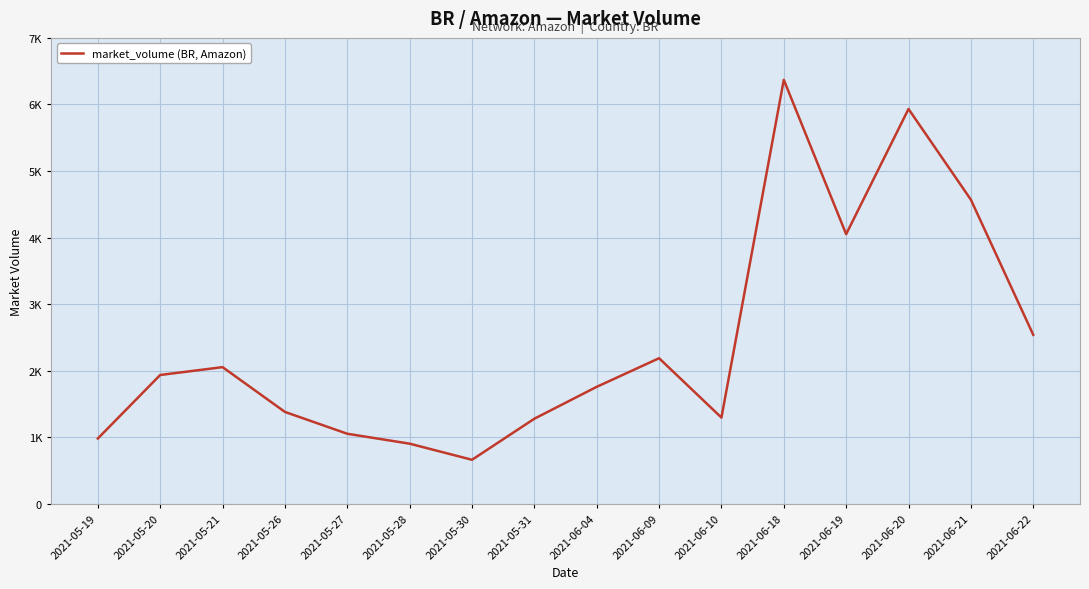

Between 2021-05-27 and 2021-05-28, which is larger?

2021-05-27